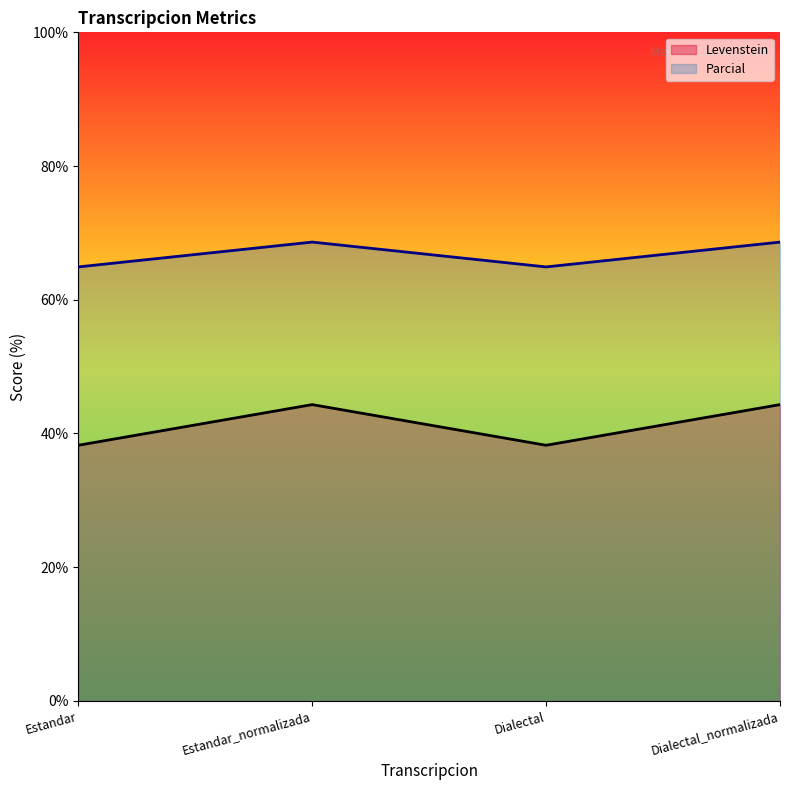

True or false: Parcial has a value of 15.5 at Dialectal_normalizada.

False